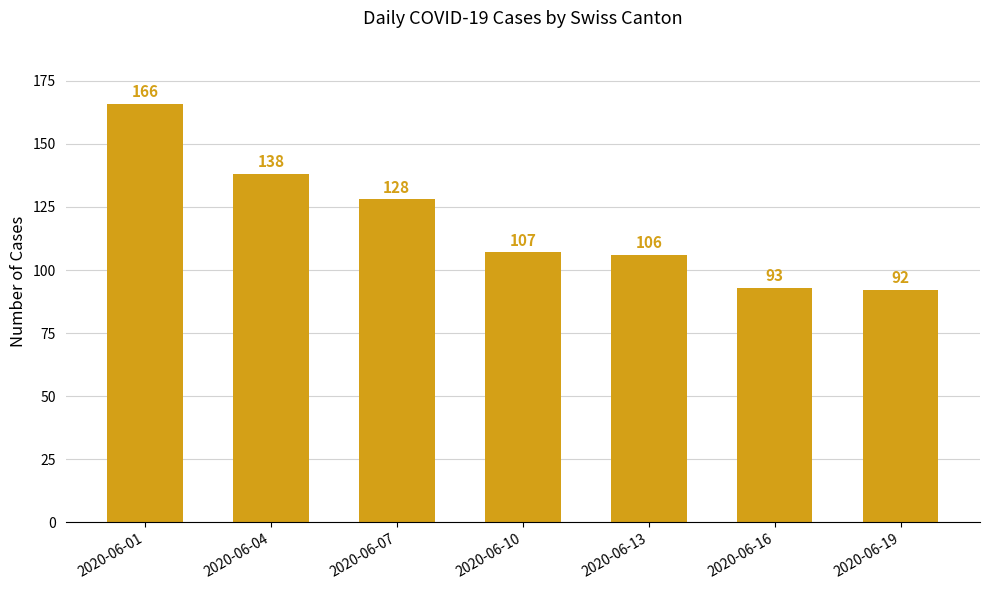

What is the value of the 4th bar from the left?

107